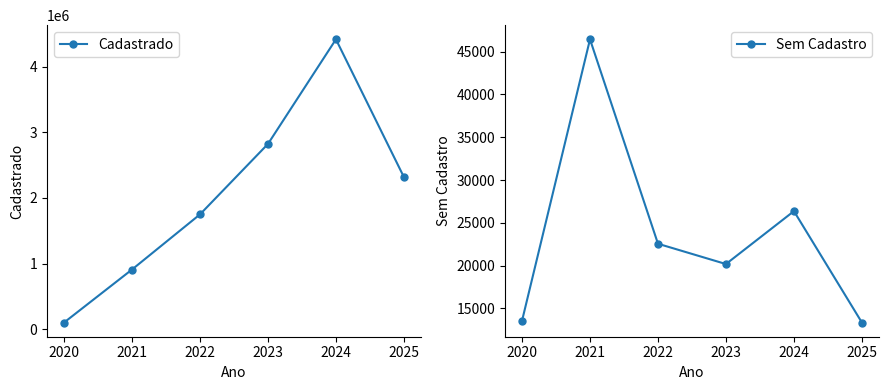

Where is the first local minimum for Sem Cadastro?

2023